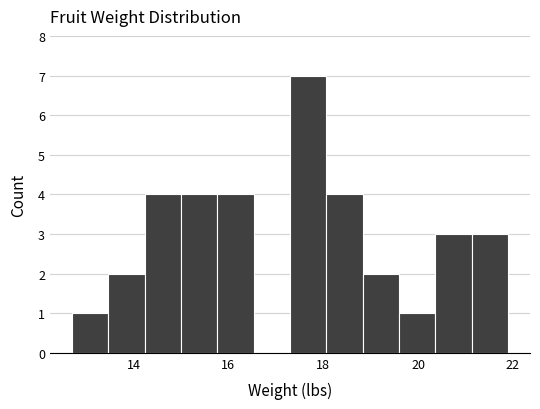

Read against the x-axis, roughly where is the centre of the tallest bar?

17.6